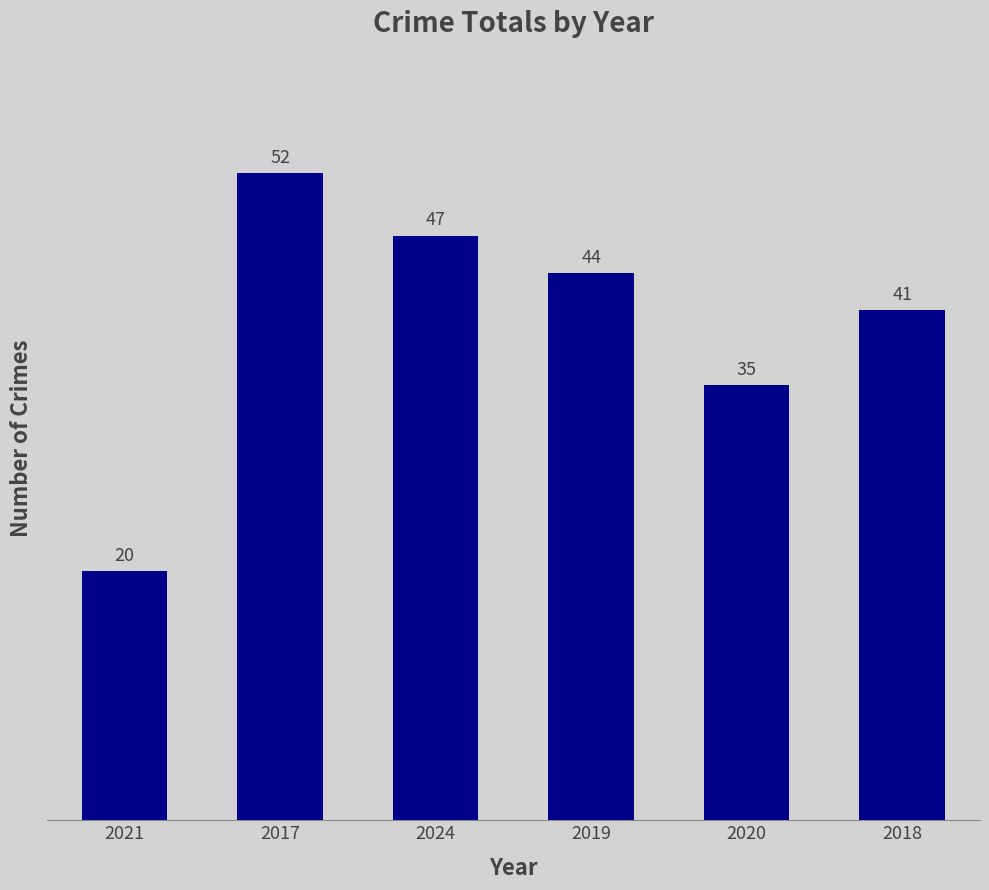

Which label corresponds to the smallest value in the chart?

2021